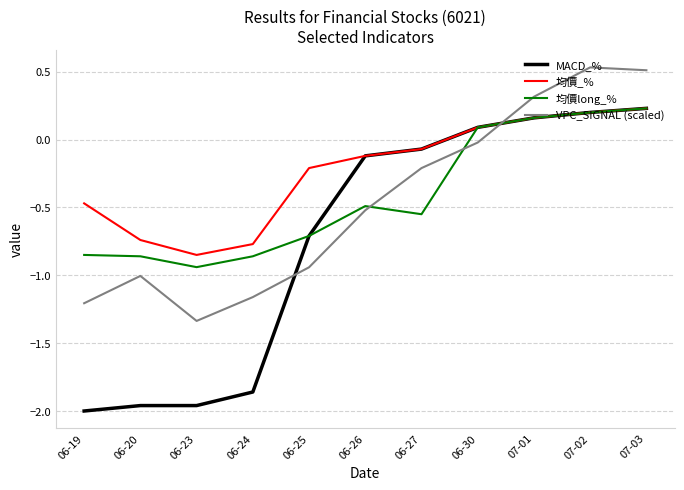

Is the value of MACD_% at 06-20 greater than the value of VPC_SIGNAL (scaled) at 06-26?

No